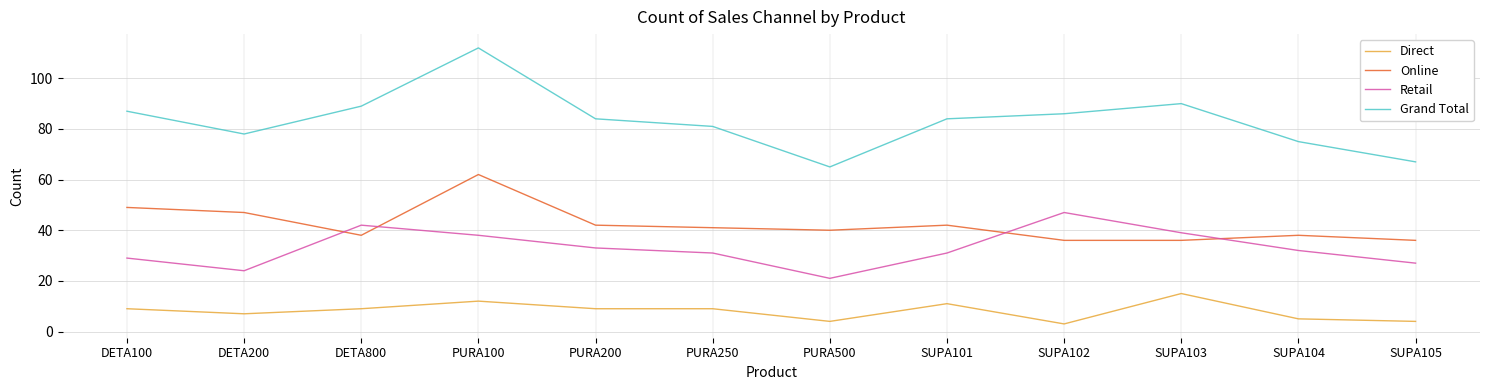

At how many categories does at least one series exceed 35?

12